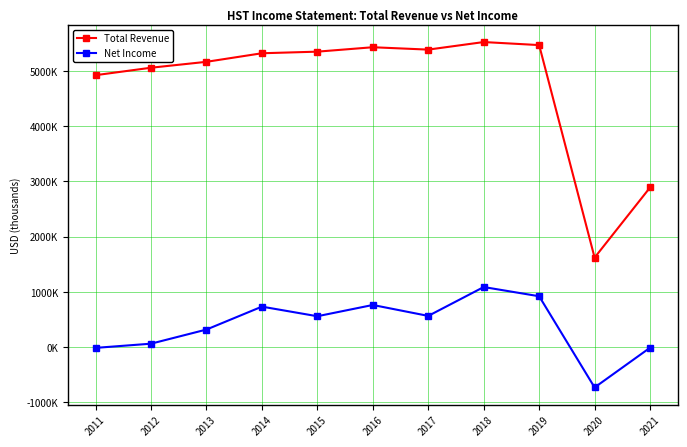

What are all the series names shown in the legend?

Total Revenue, Net Income